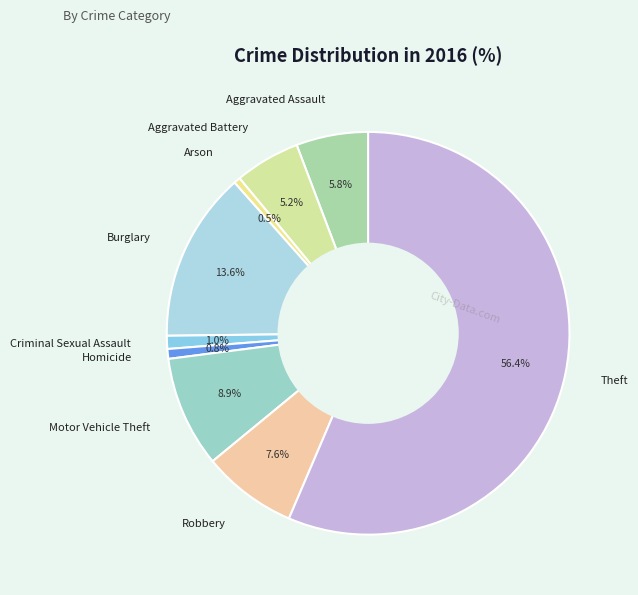

Which slice is the largest?

Theft